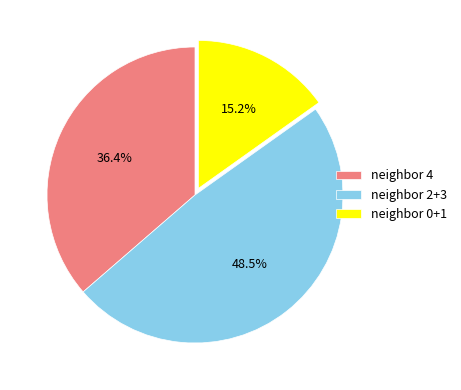

What is the ratio of the value at neighbor 4 to the value at neighbor 0+1?

2.4